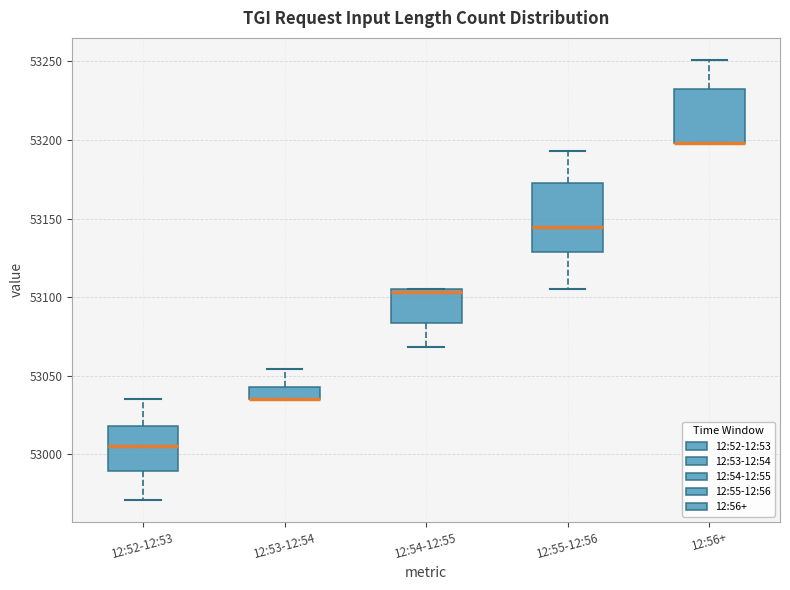

Which box is the tallest, from its lower edge to its upper edge?

12:55-12:56